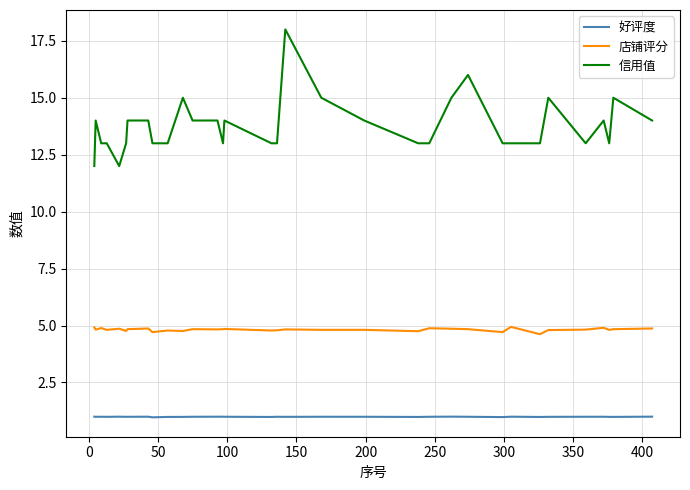

Count the 信用值 values in the range 13 to 14.

24